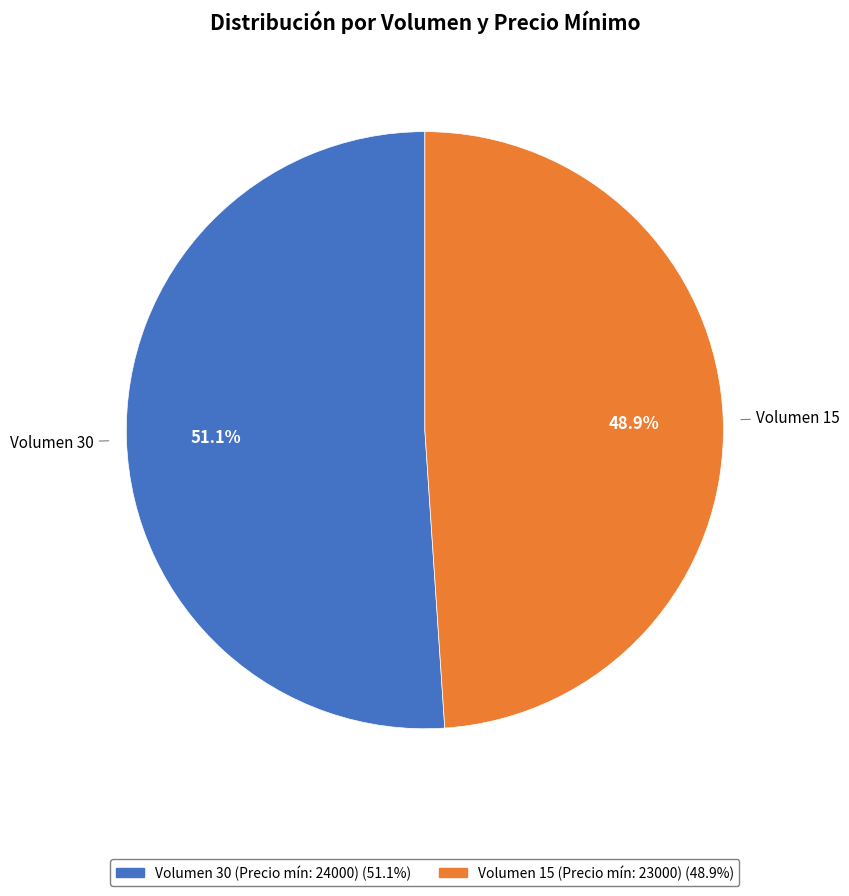

Is there a majority slice in this chart?

Yes